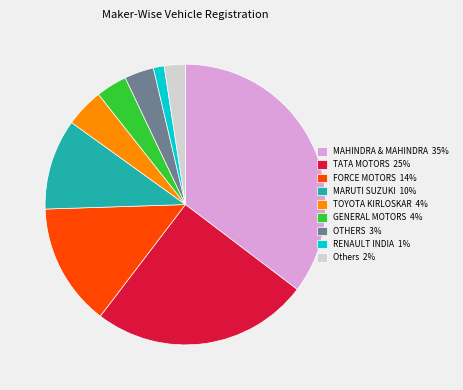

Which category has the biggest portion of the pie?

MAHINDRA & MAHINDRA 35%